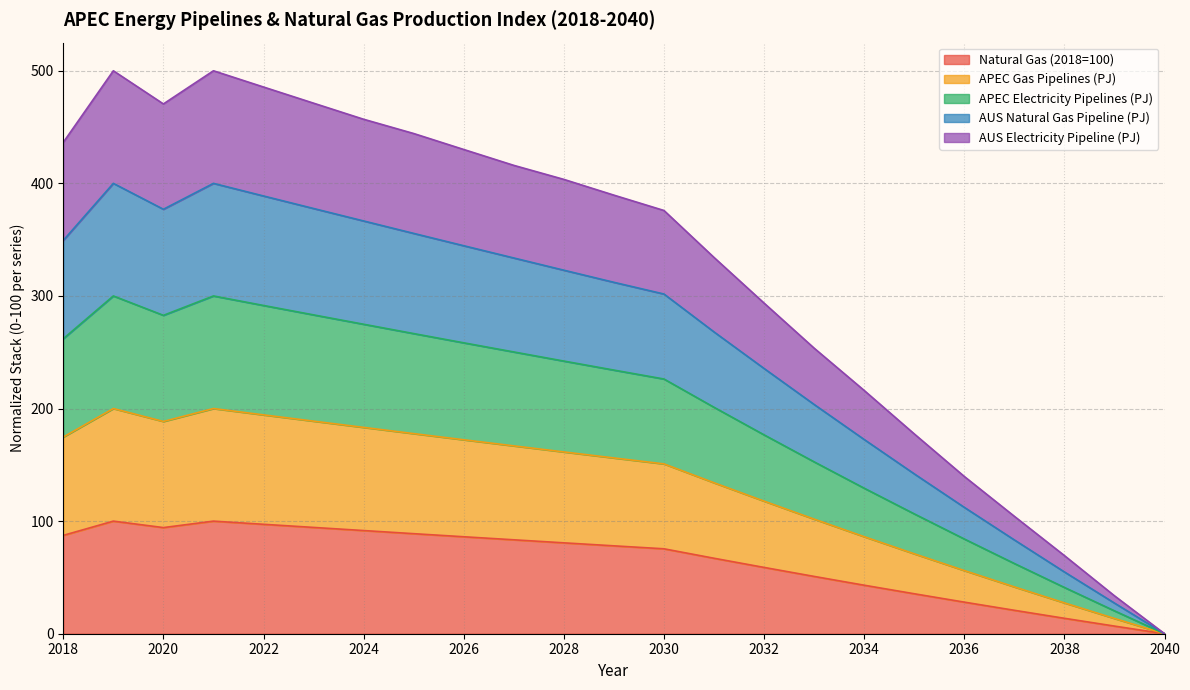

True or false: Natural Gas (2018=100) has more than 1 points higher than both neighbors.

True